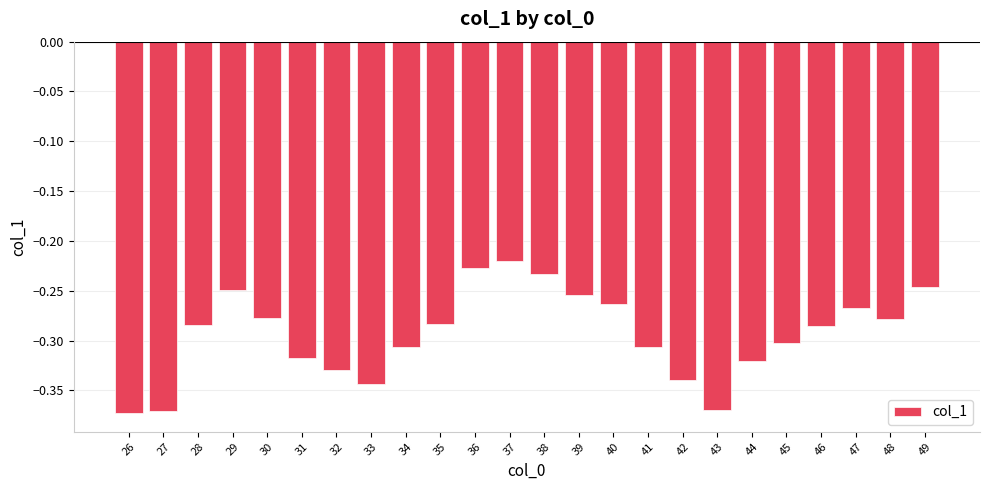

How many bars are there in total?

24